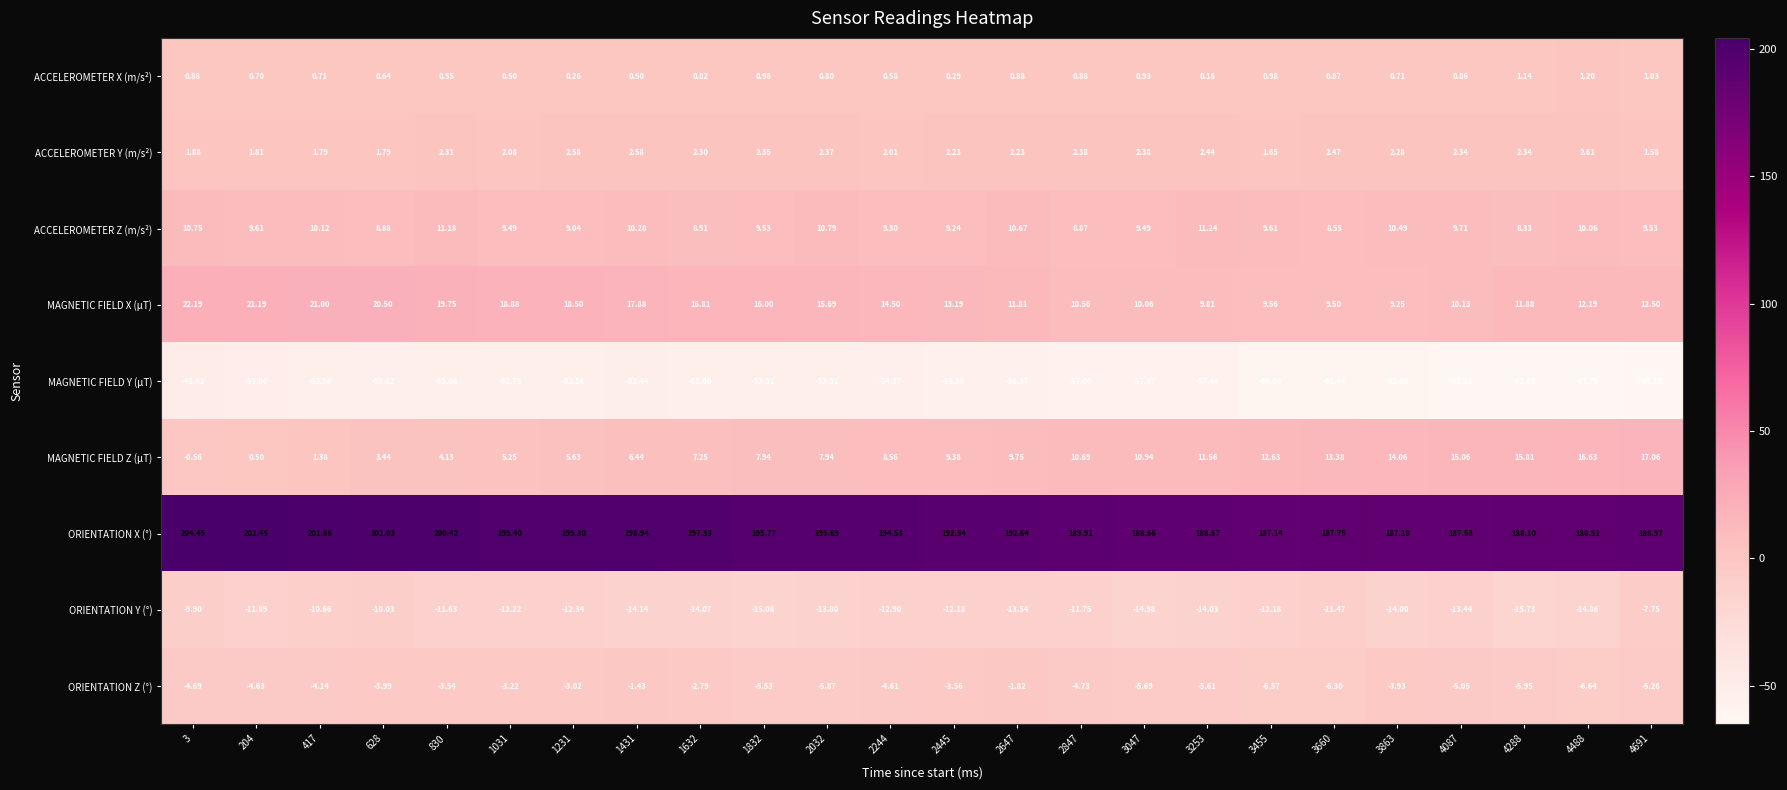

List the series in order of their peak value, lowest first.

MAGNETIC FIELD Y (μT), ORIENTATION Y (°), ORIENTATION Z (°), ACCELEROMETER X (m/s²), ACCELEROMETER Y (m/s²), ACCELEROMETER Z (m/s²), MAGNETIC FIELD Z (μT), MAGNETIC FIELD X (μT), ORIENTATION X (°)